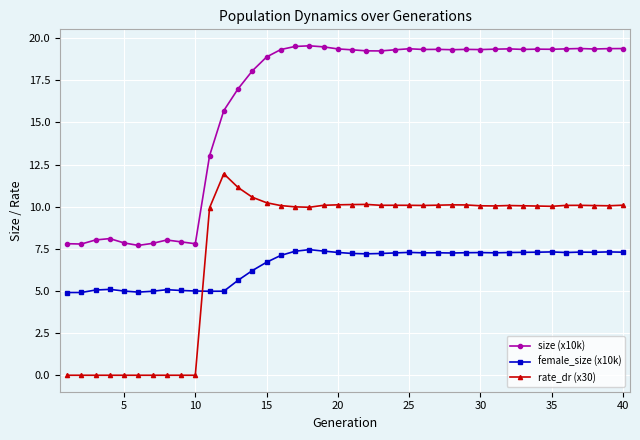

At how many categories does at least one series exceed 14?

29